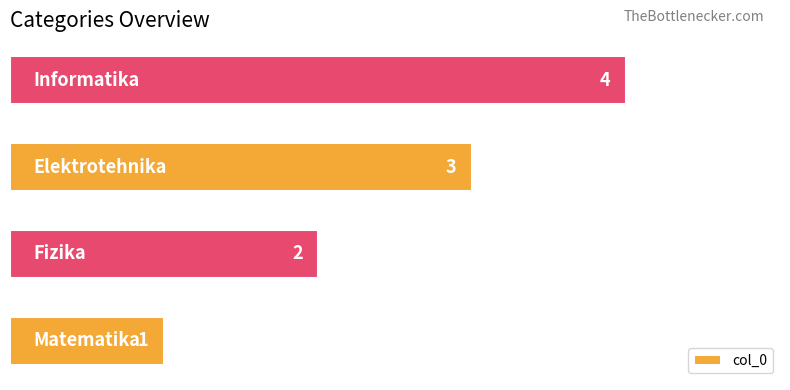

What is the sum of all values?

10